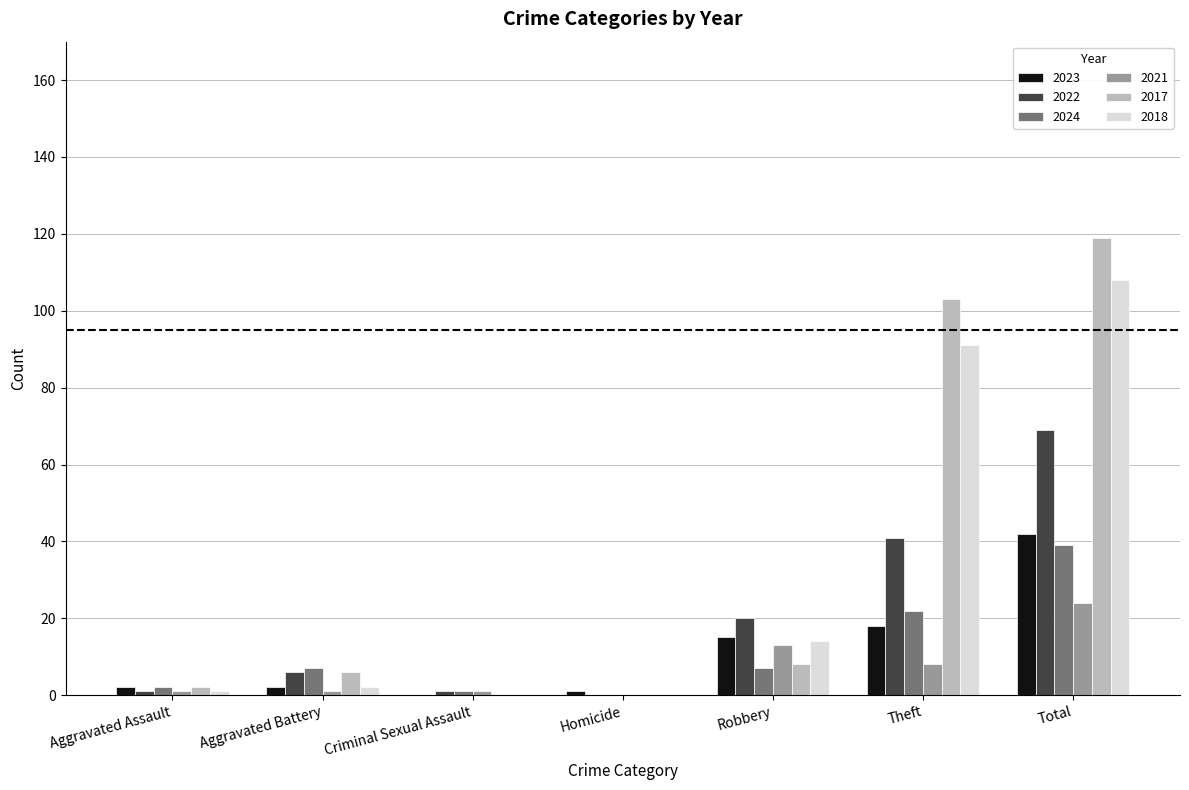

How many series are shown in this chart?

6